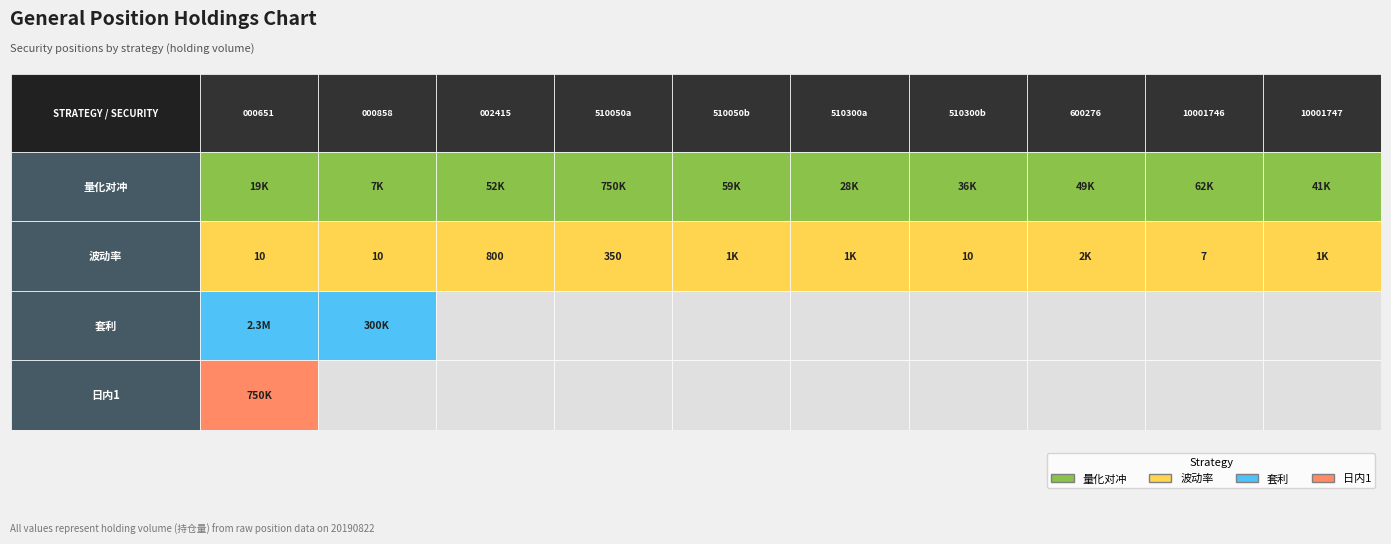

What is the highest value of the 量化对冲 series?

750000